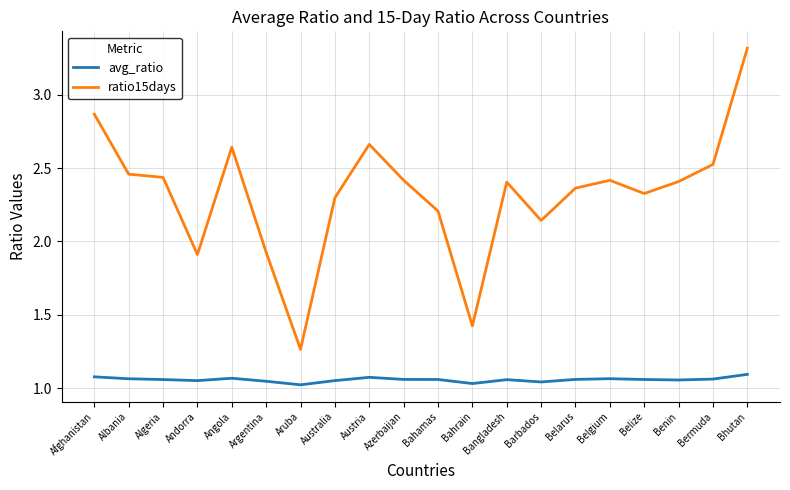

True or false: avg_ratio has a value of 0.6 at Algeria.

False